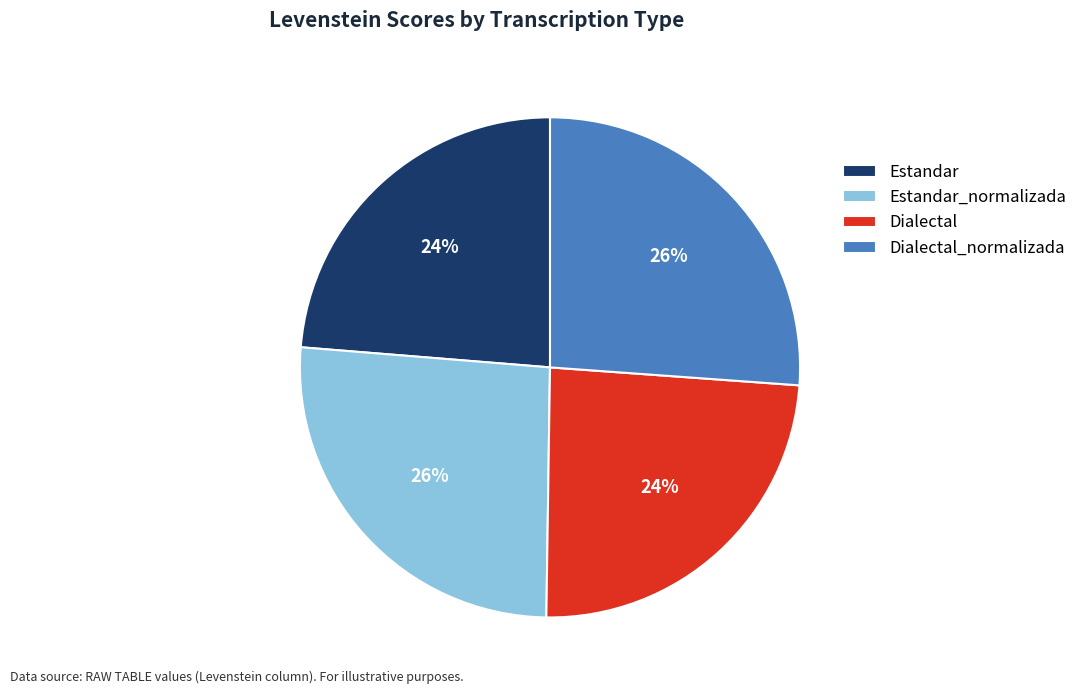

The Estandar slice represents 13% of the pie. True or false?

False